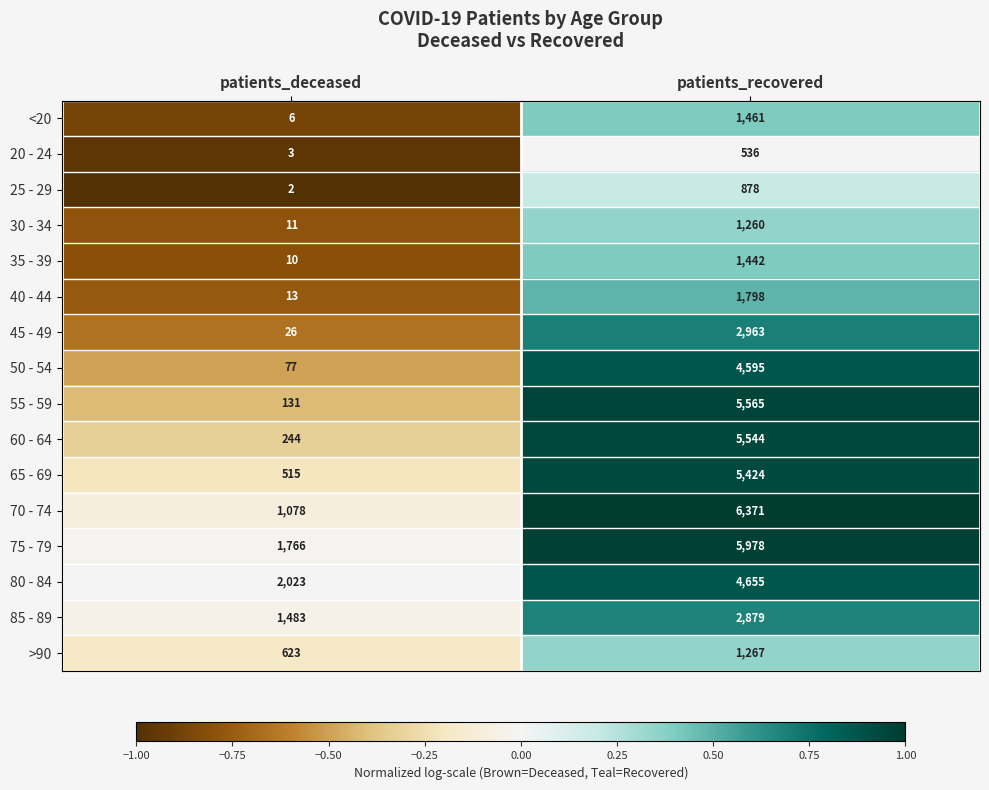

Read the 65 - 69 value at patients_deceased, to the nearest 100.

500